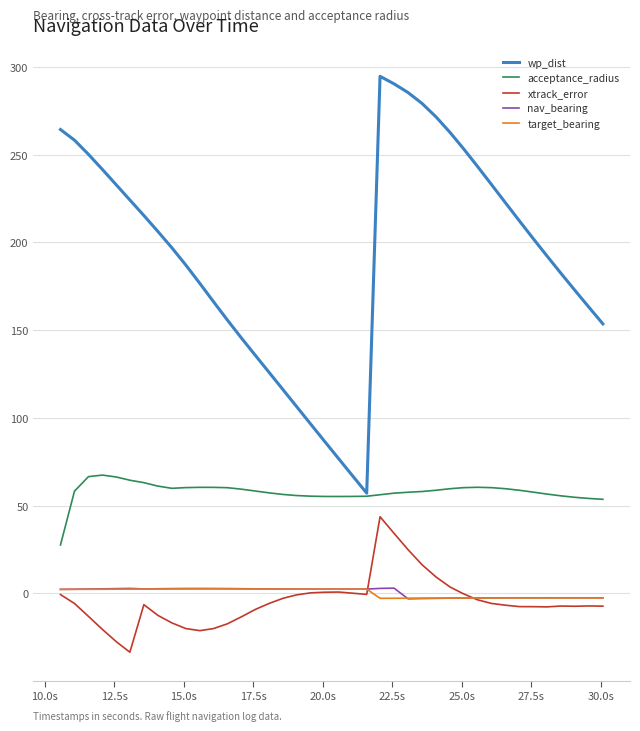

What is the greatest value displayed?

294.7